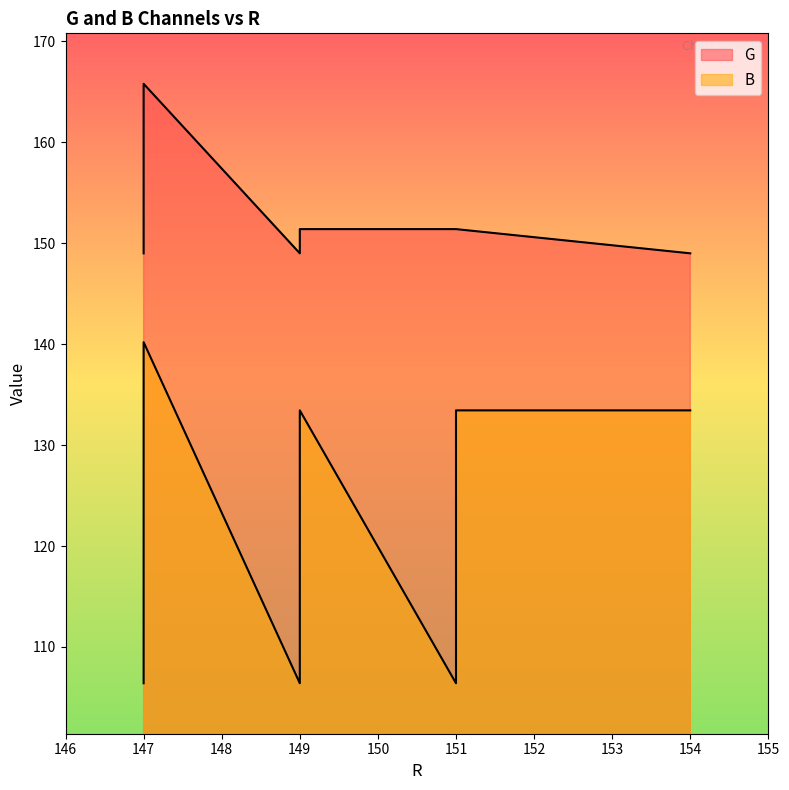

Does the chart display data point markers on the line(s)?

No